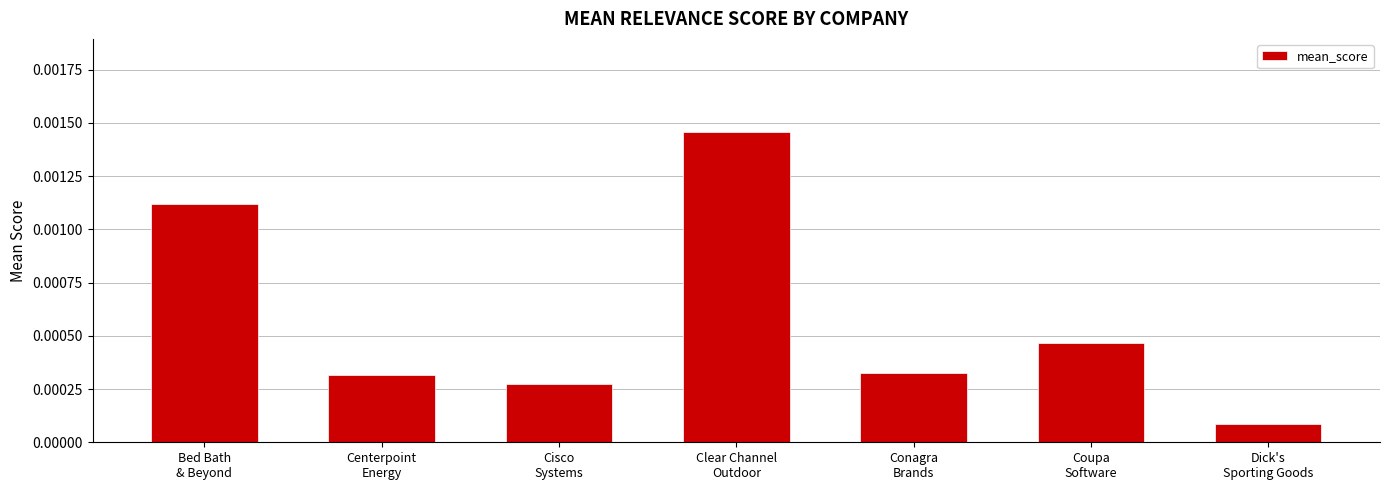

How many data points does each series have?

7